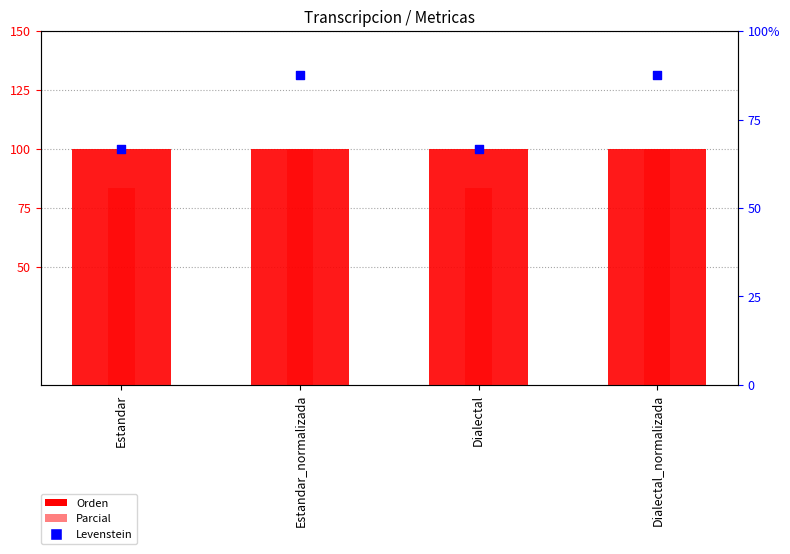

What are all the series names shown in the legend?

Orden, Parcial, Levenstein